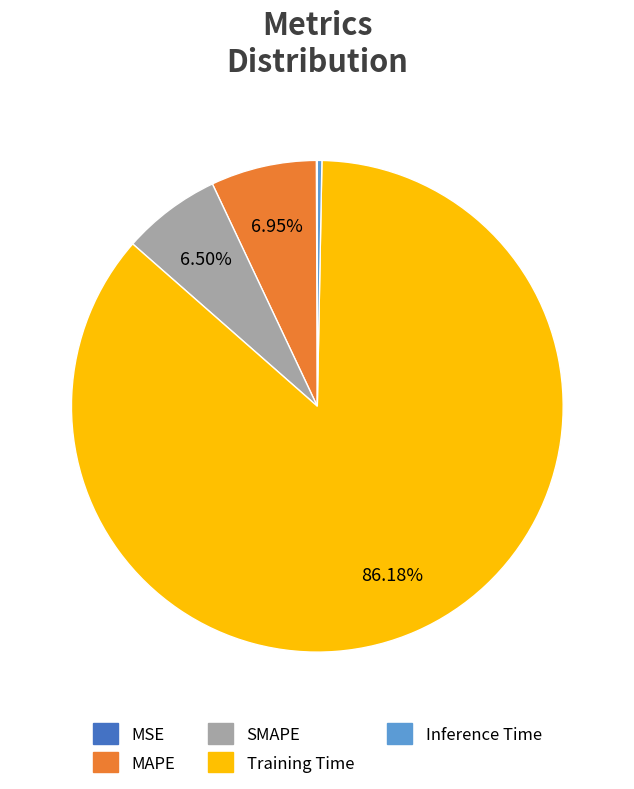

Does Training Time account for over 50% of the chart?

Yes